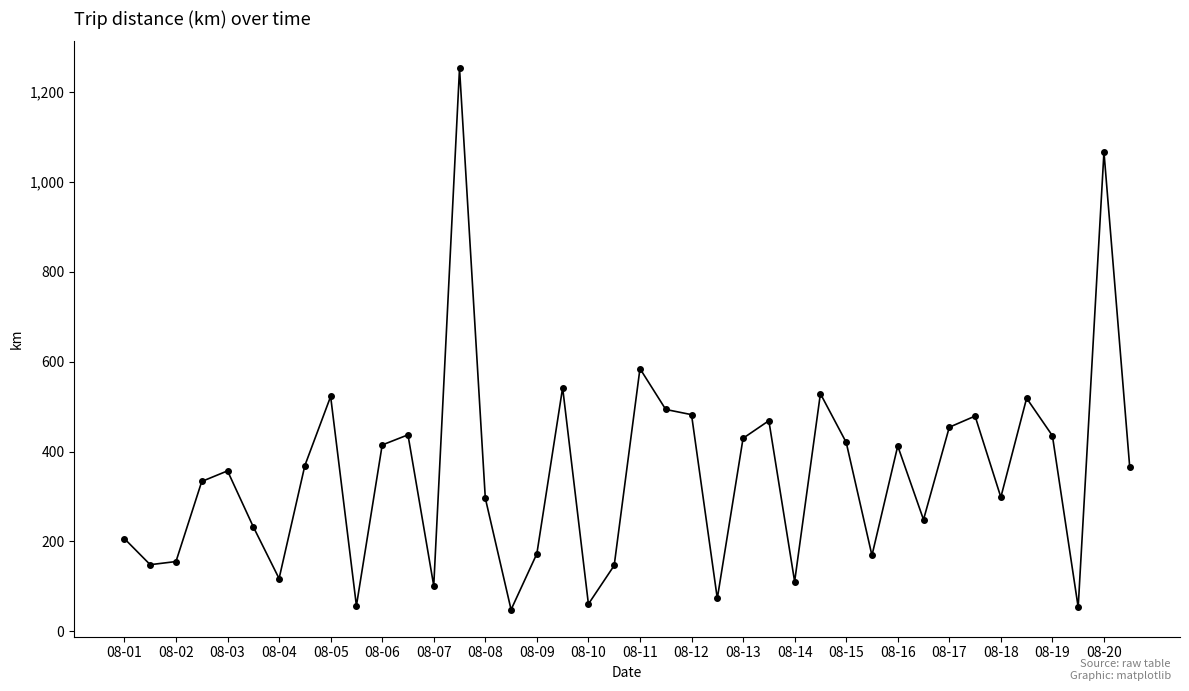

What is the value of the 32nd point from the left?

248.4